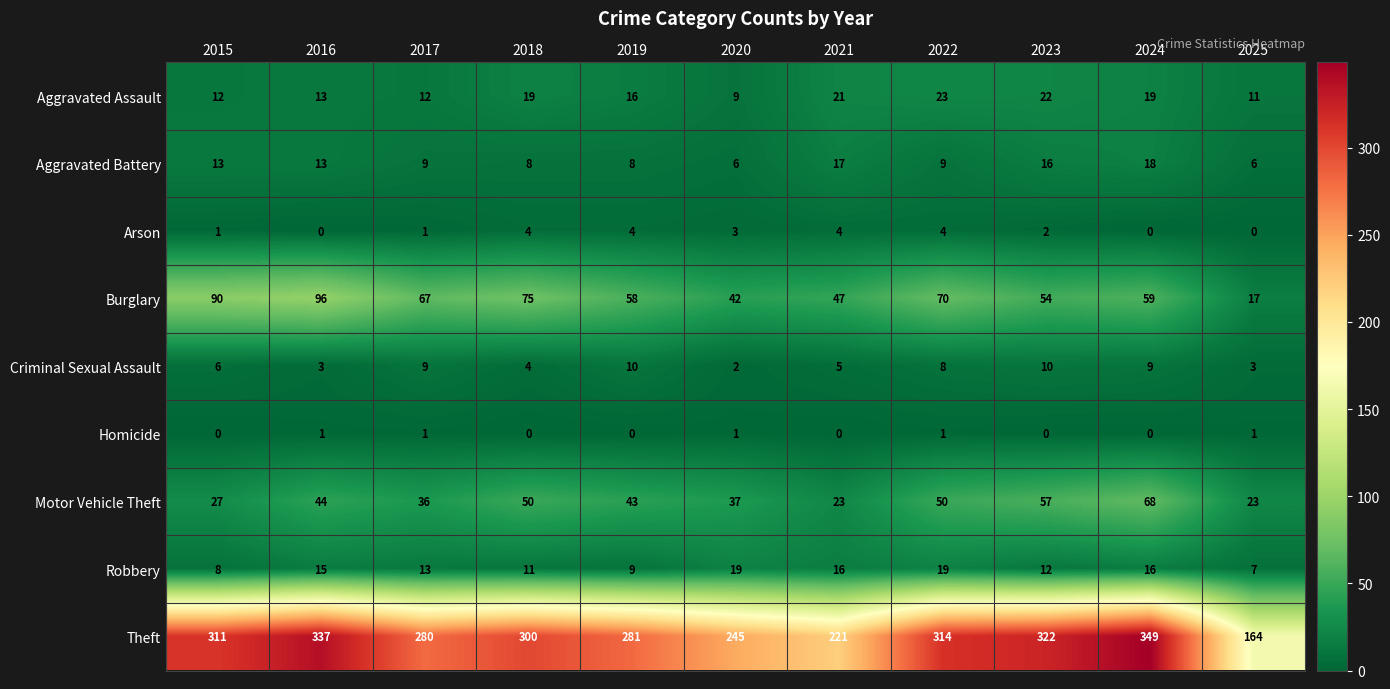

Which series has the widest spread of values?

Theft